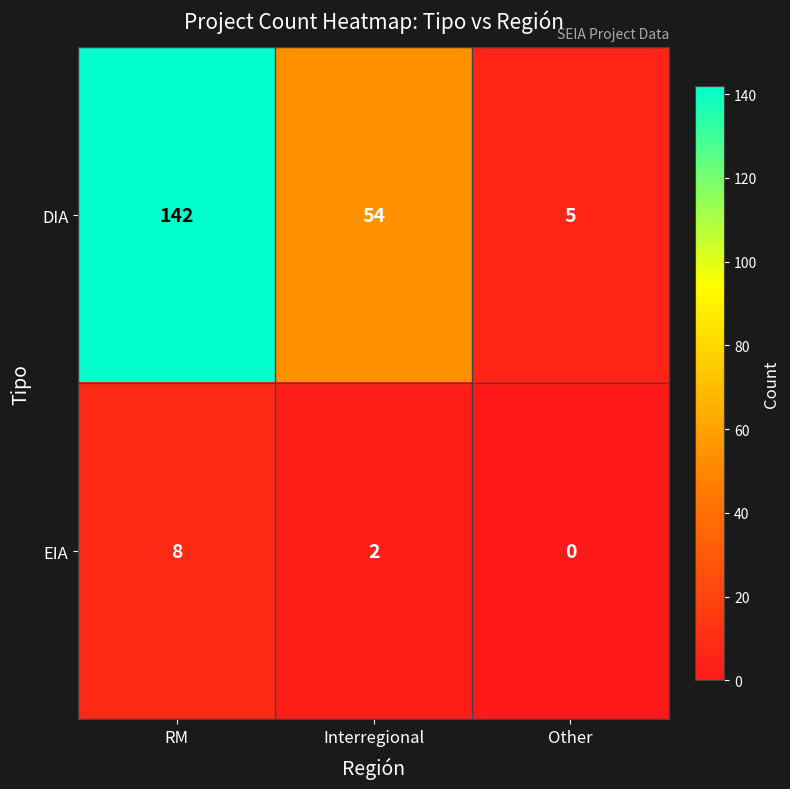

How many categories are shown in the chart?

3